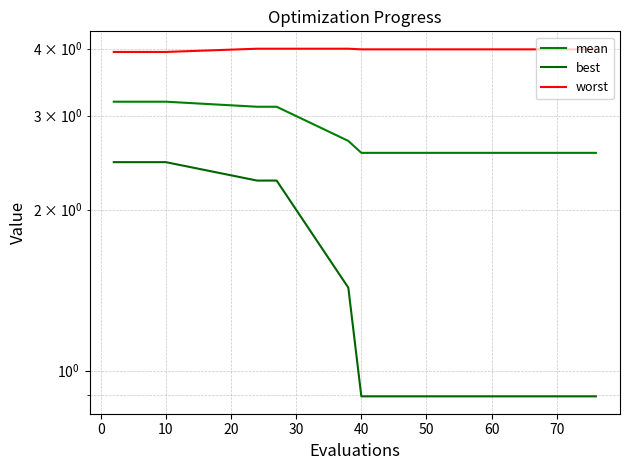

Which series changed the most between 0 and 10?

mean